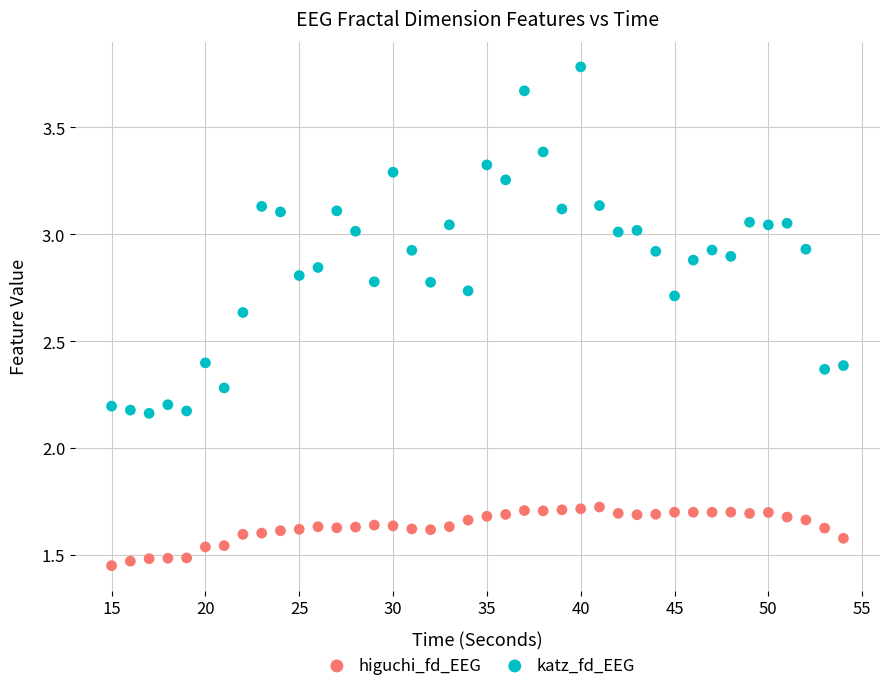

Across all data points, what is the range of X values (max minus min)?

39.0